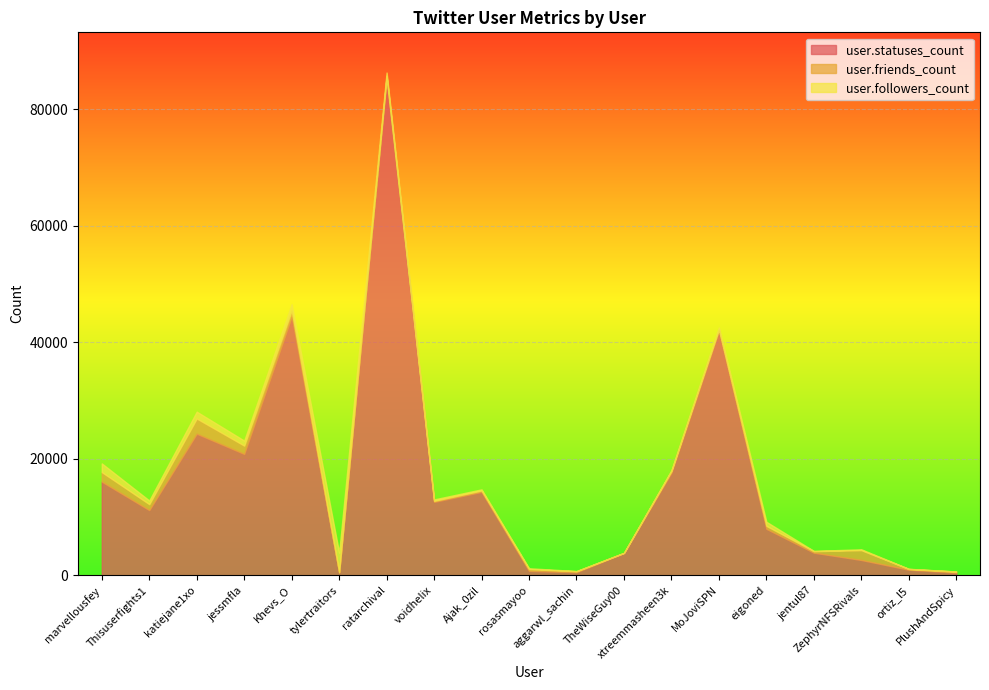

Where is the first local minimum for user.friends_count?

Thisuserfights1